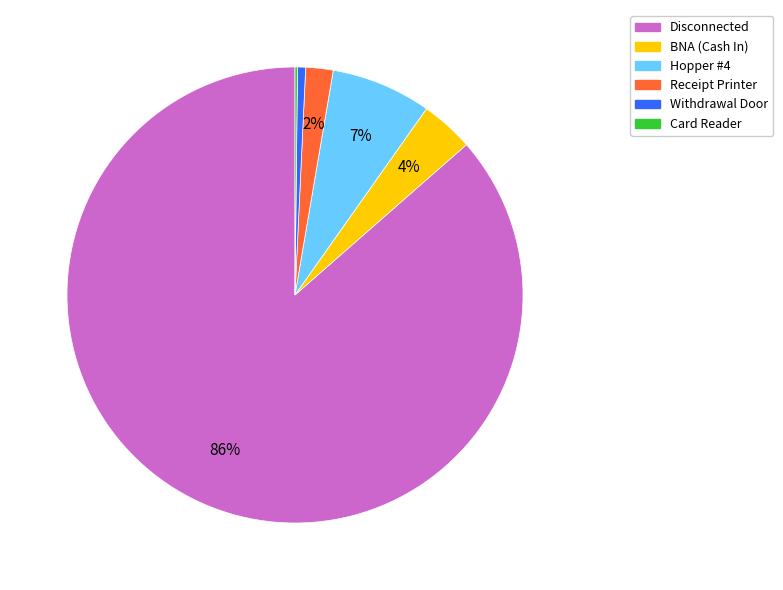

To the nearest percent, what is the combined percentage of BNA (Cash In) and Disconnected?

90%